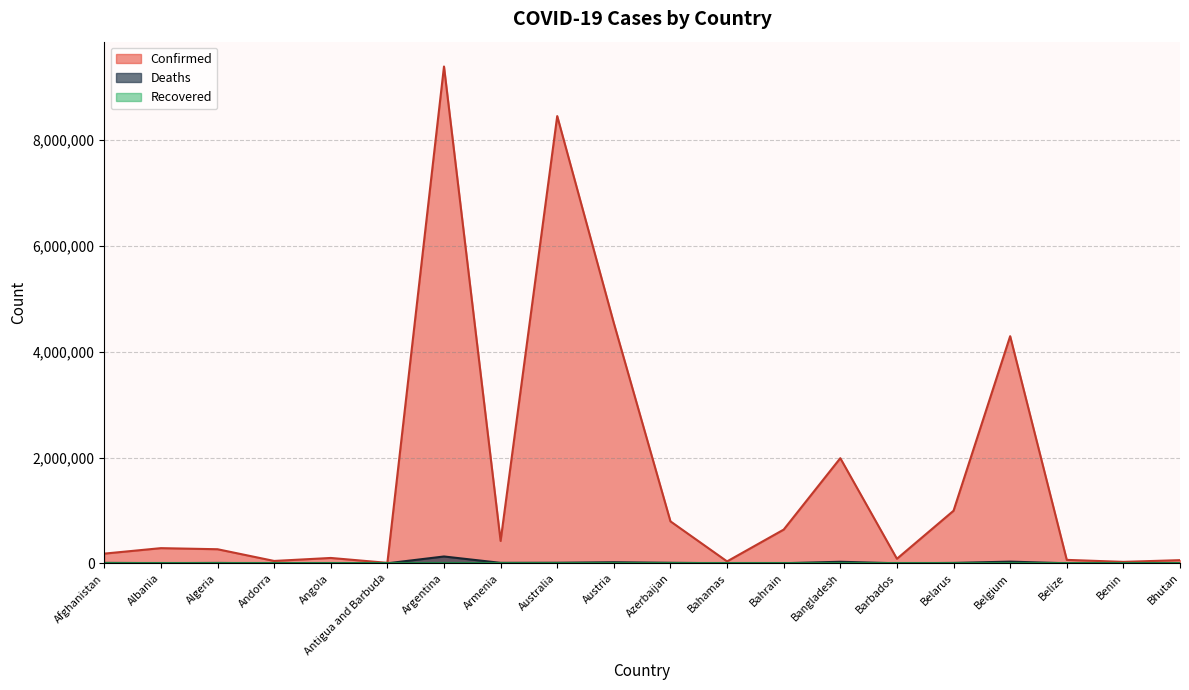

Which series has the largest total across all categories?

Confirmed